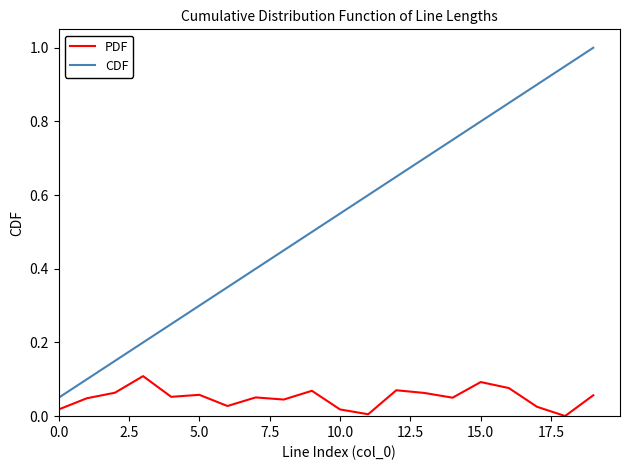

Count the number of categories in the chart.

20